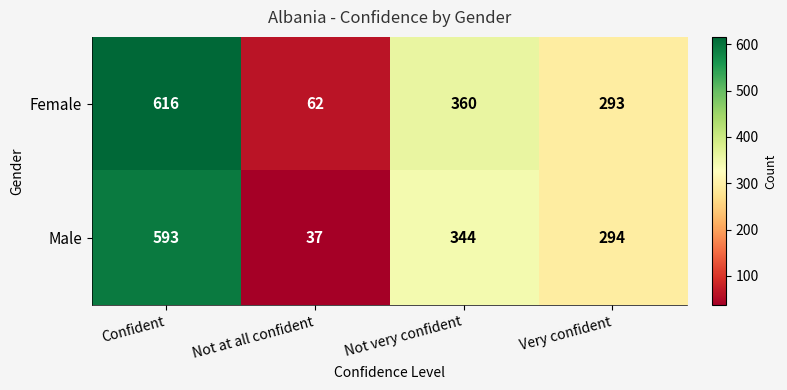

Is it true that Female equals 105 at Very confident?

False